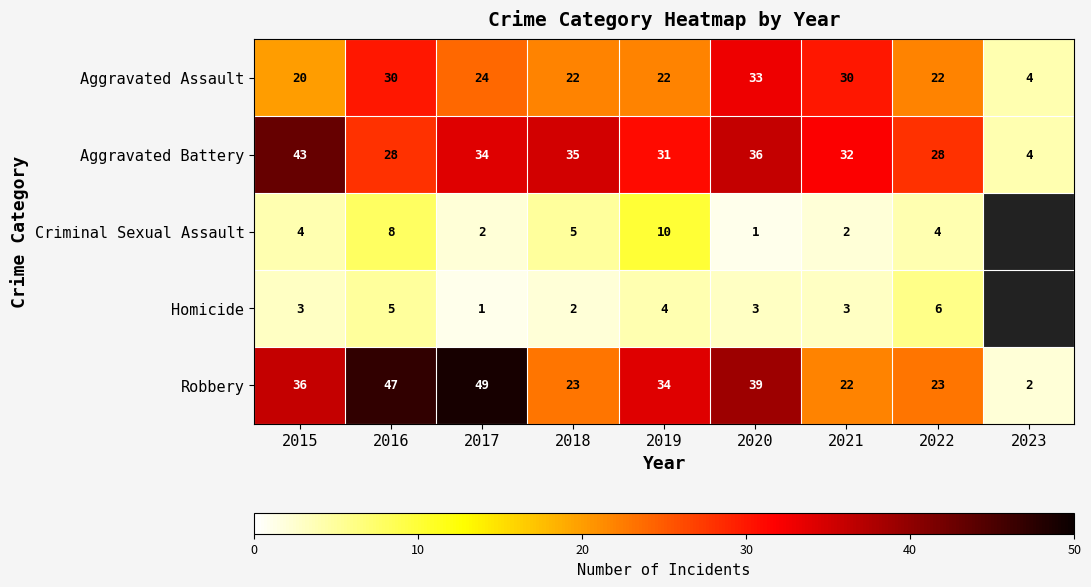

At which category is the sum across all series the highest?

2016